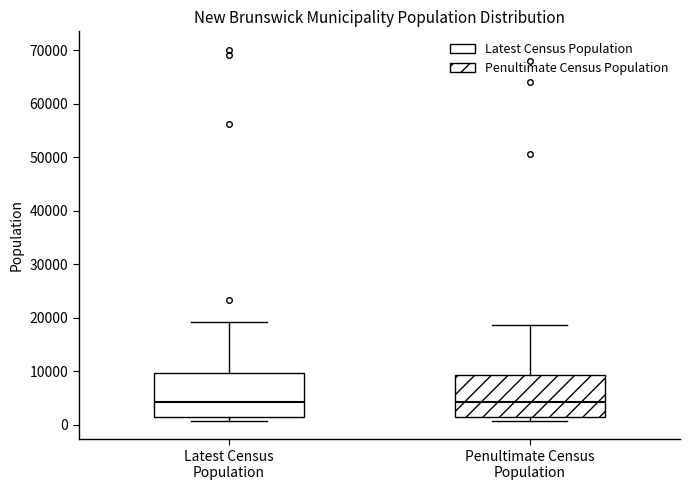

Reading left to right, read every box against the y-axis: the position of its median line, the range the box covers, and the ends of its whiskers. The values are not printed on the chart, so give them approximately, as read against the axis.

Latest Census Population: median 4000, box 2000 to 10000, whiskers 1000 to 19000
Penultimate Census Population: median 4000, box 2000 to 9000, whiskers 1000 to 19000